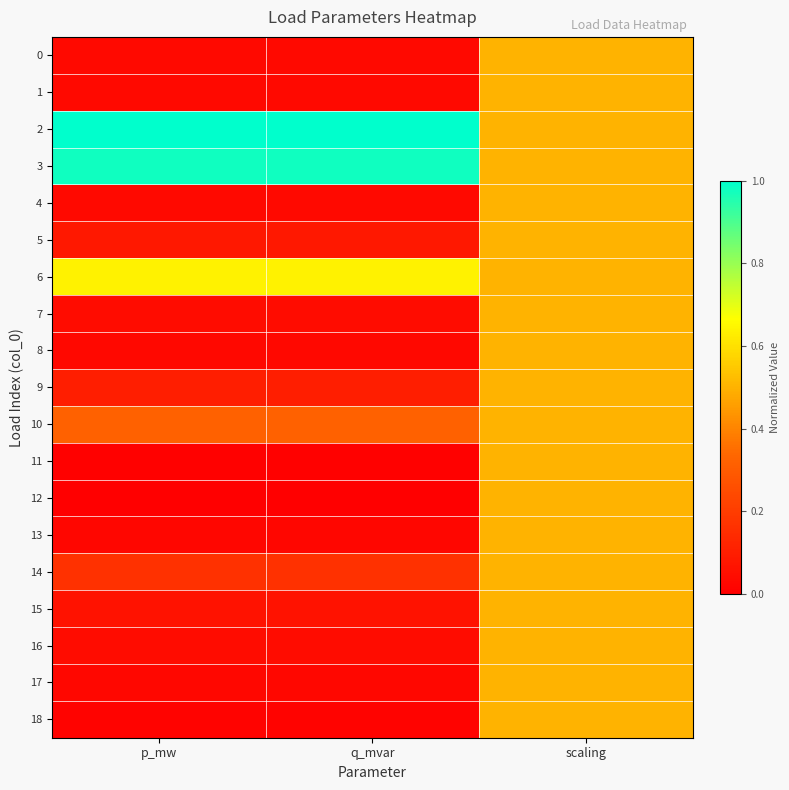

At q_mvar, list the series in order from smallest to largest.

12, 11, 18, 13, 17, 8, 0, 4, 1, 7, 16, 15, 5, 9, 14, 10, 6, 3, 2